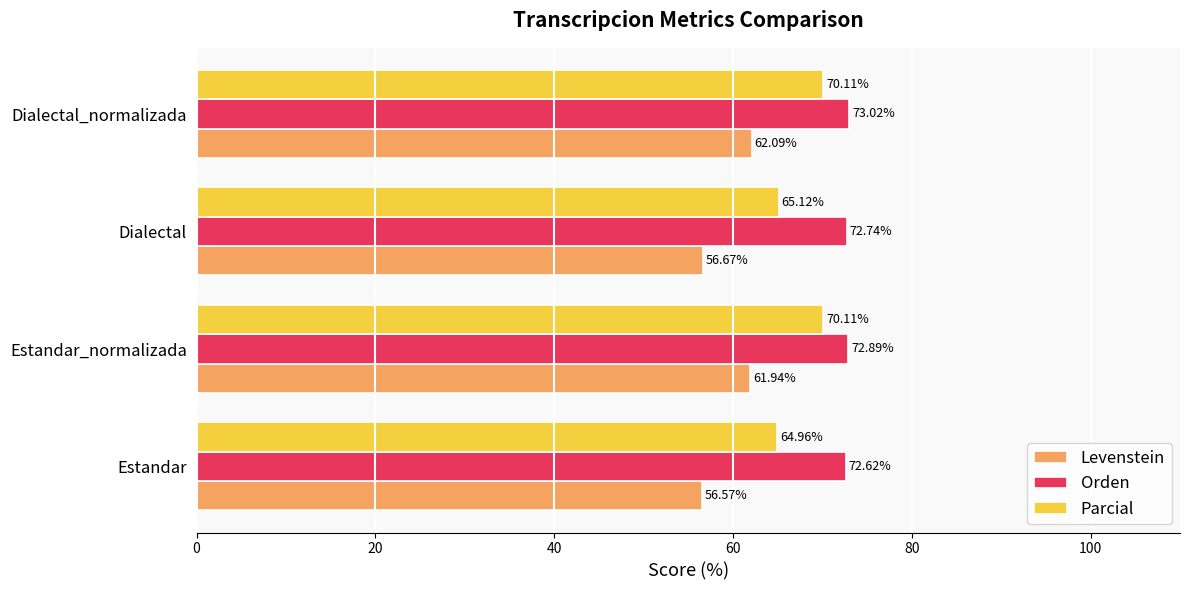

Which category has the lowest value in the Orden series?

Estandar